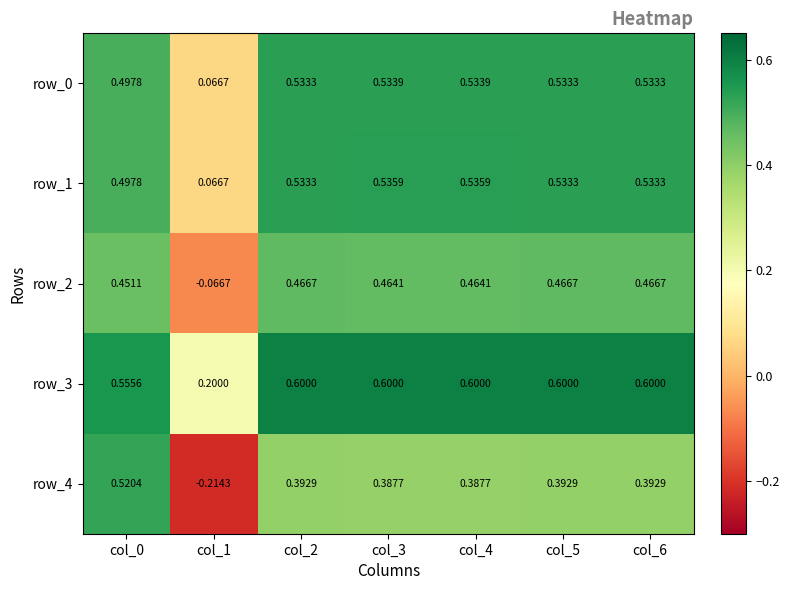

At which category does the chart reach its minimum across all series?

col_1